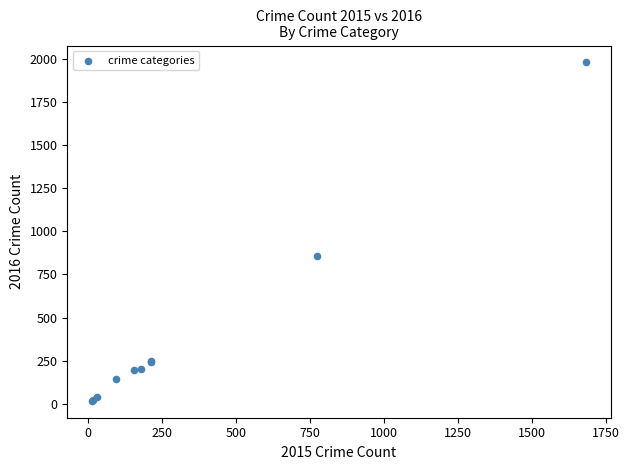

What Y value in the scatter plot is closest to 998?

858